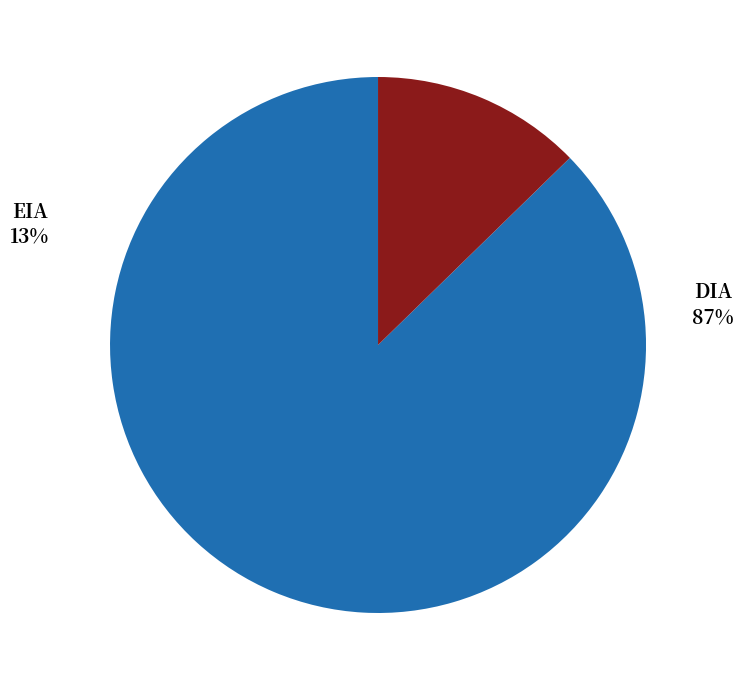

To the nearest percent, what is the average slice percentage?

50%